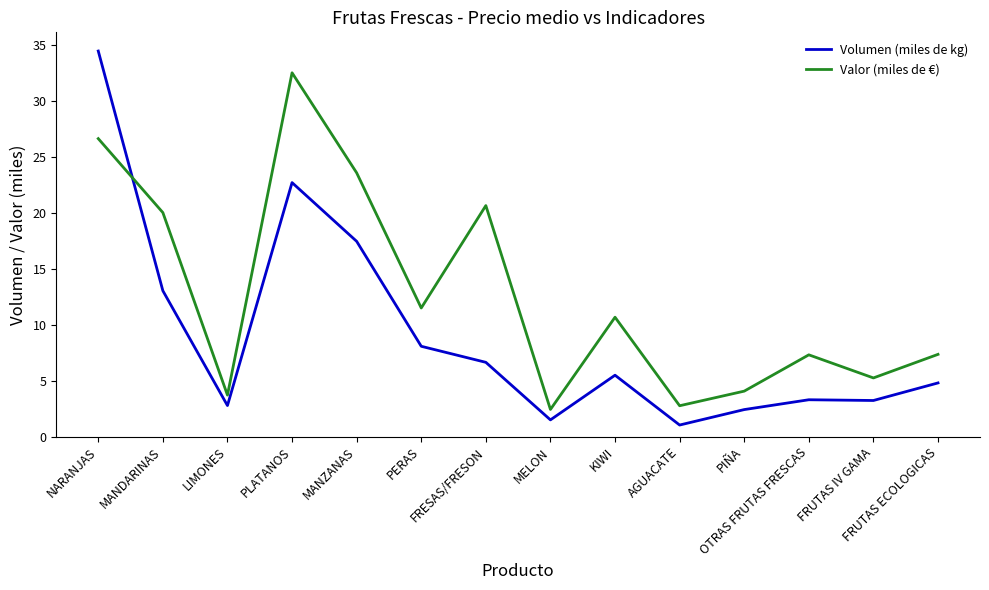

What is the maximum value for Valor (miles de €)?

32.5